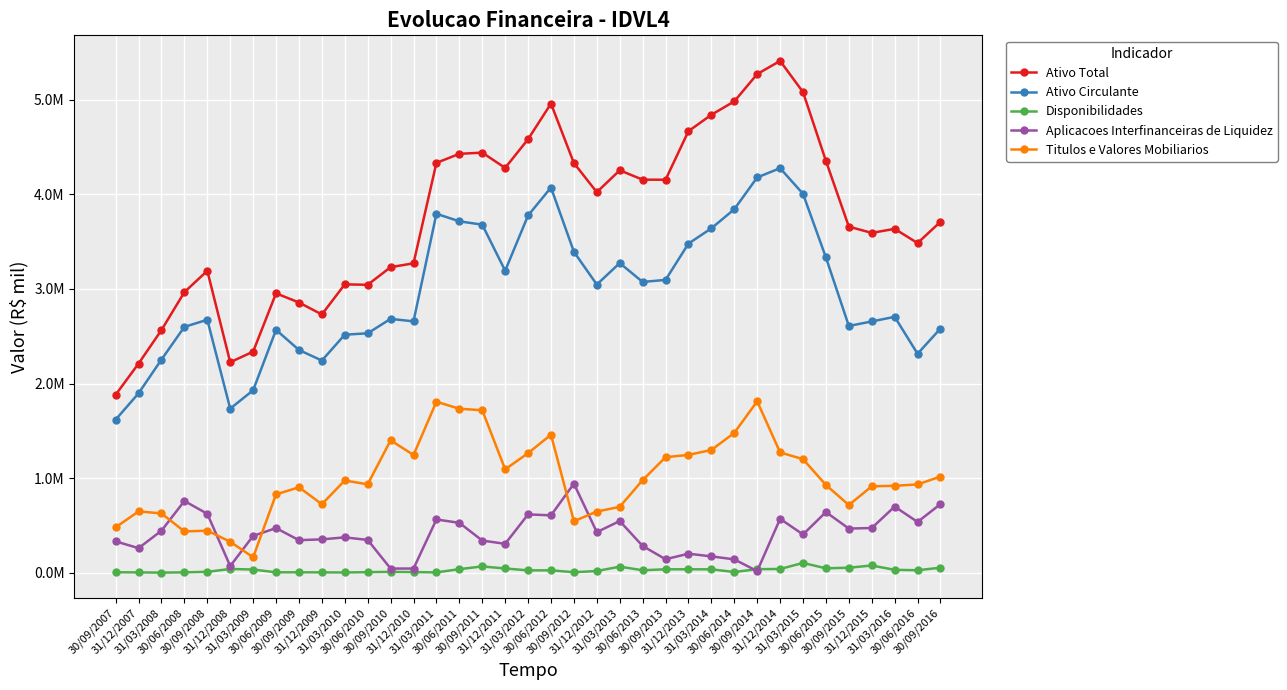

In Ativo Circulante, how many points are higher than both neighbors (excluding endpoints)?

8